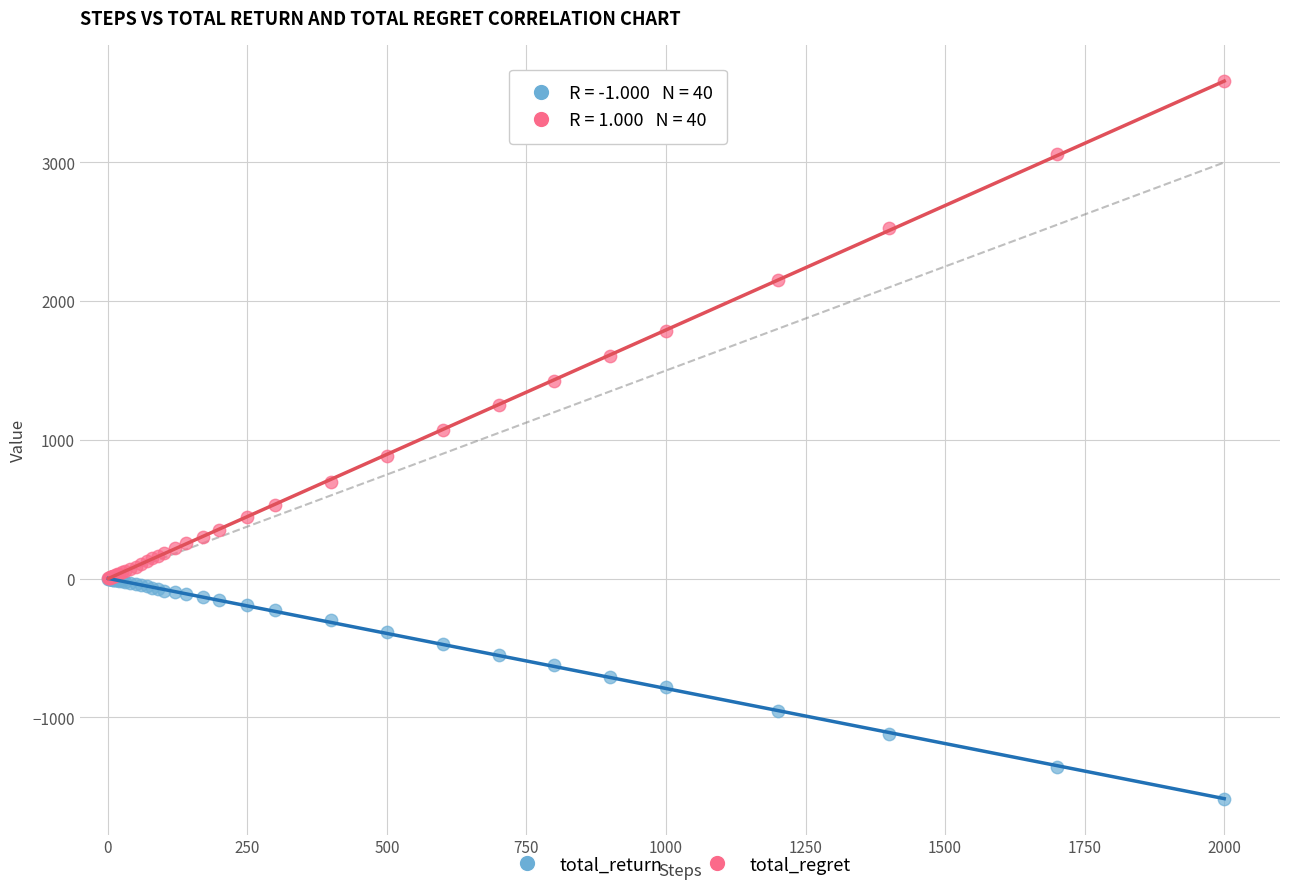

What are all the series names shown in the legend?

total_return, total_regret